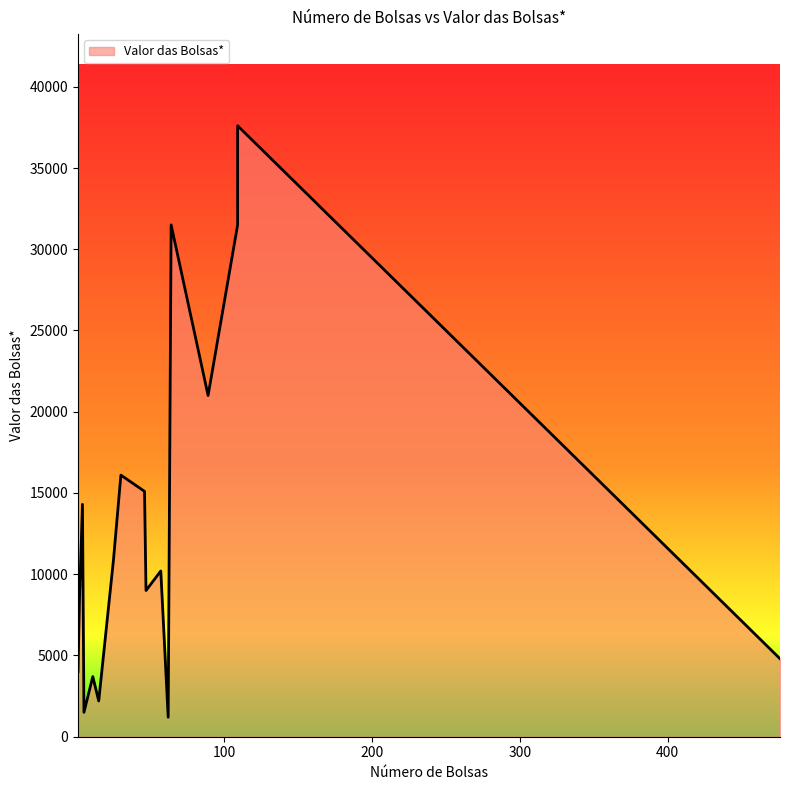

How many lines are shown in the chart?

1